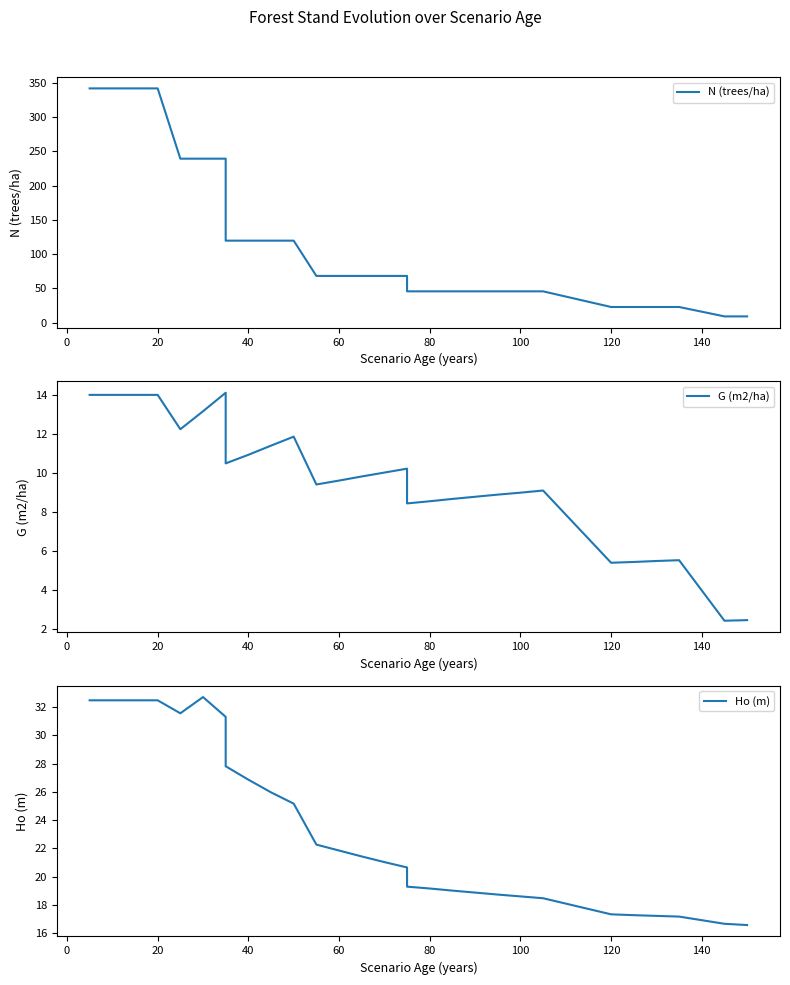

How many series are shown in this chart?

3